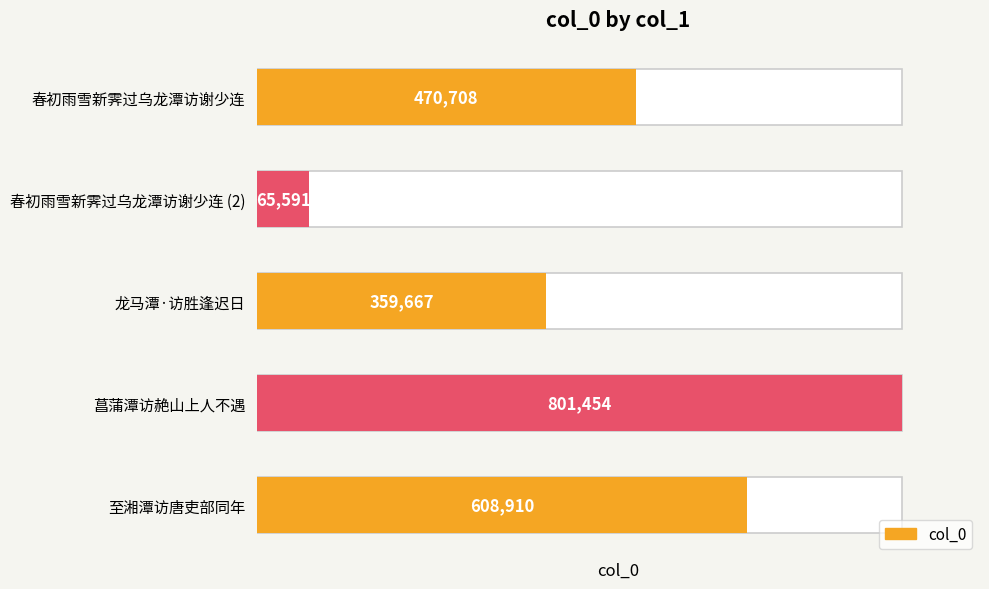

What is the sum of the values at 龙马潭·访胜逢迟日 and 春初雨雪新霁过乌龙潭访谢少连?

830375